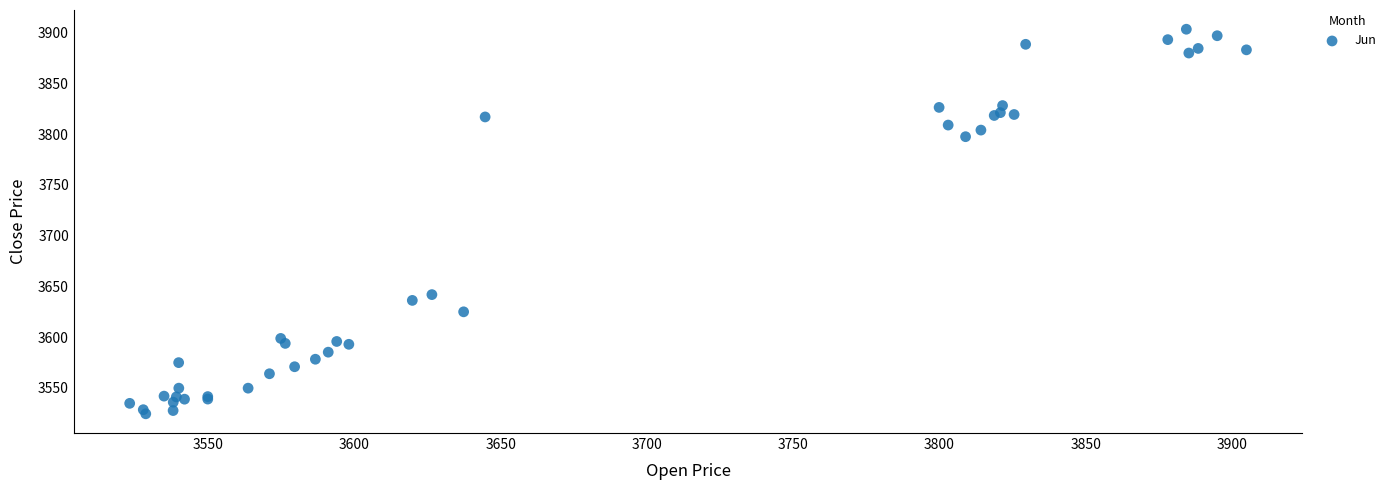

What Y value in the scatter plot is closest to 3713?

3641.9